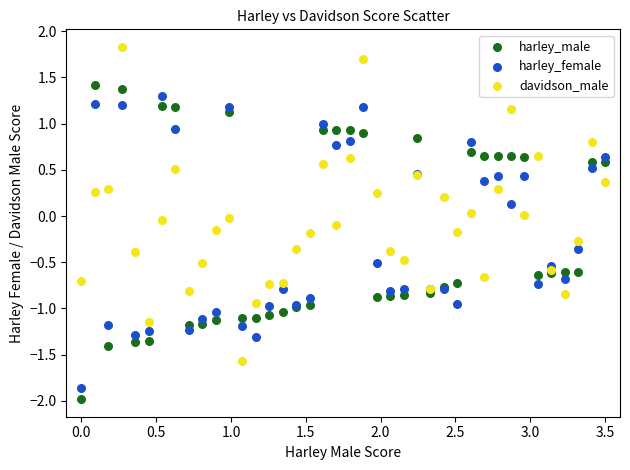

What is the X range (max minus min) for the scatter plot?

3.5